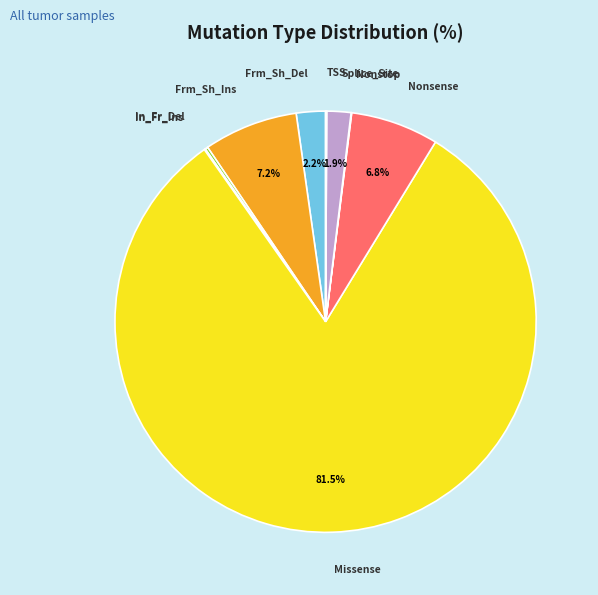

Is there any slice that represents more than half of the pie?

Yes